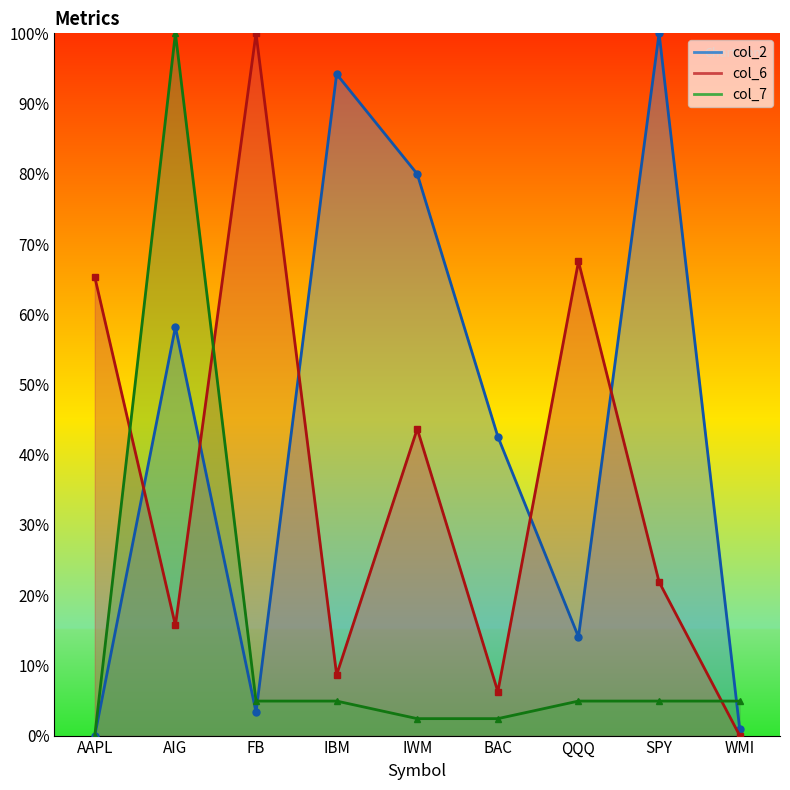

The col_6 series shows 21.9 at SPY. True or false?

True